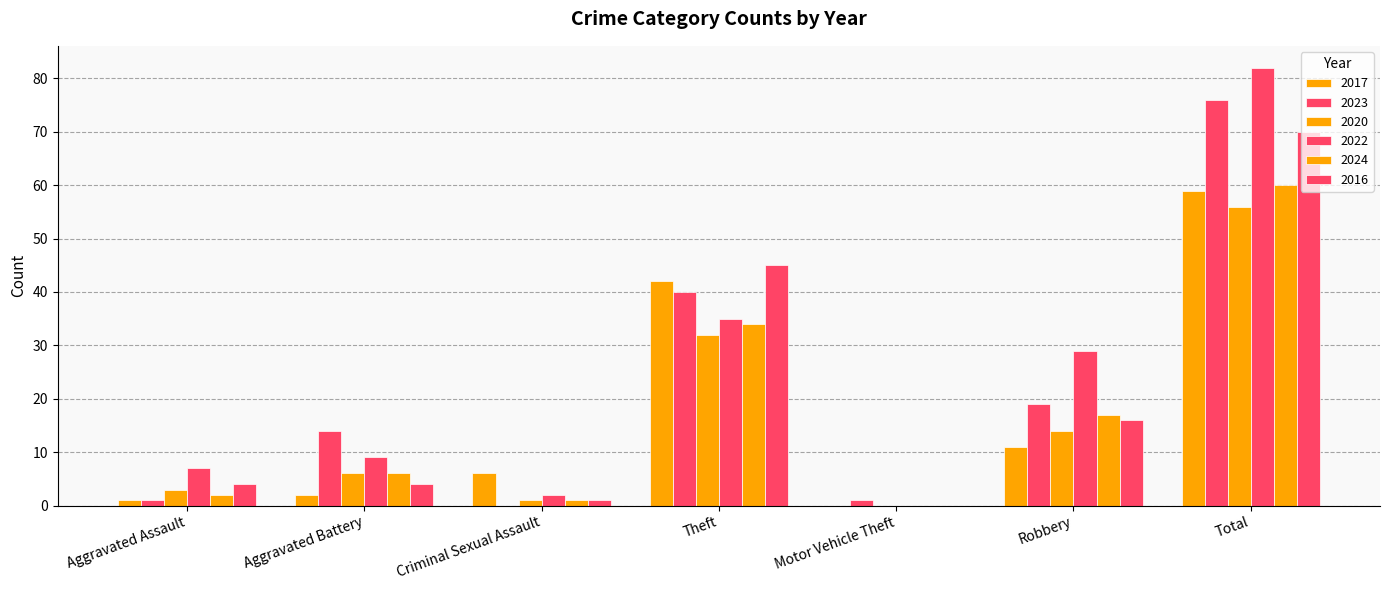

Is it true that 2017 equals 15 at Theft?

False